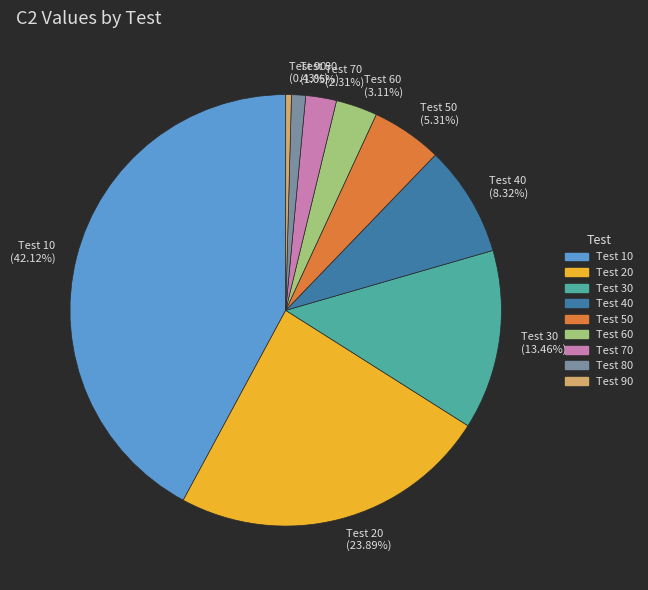

Combined, do Test 60 (3.11%) and Test 70 (2.31%) account for over 50%?

No